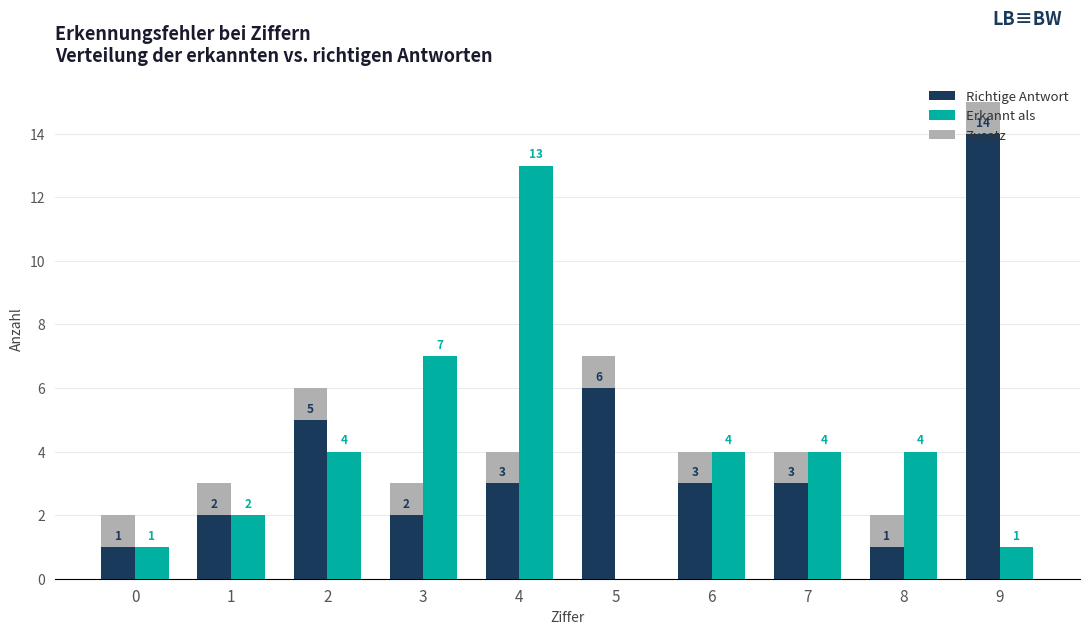

What are all the series names shown in the legend?

Richtige Antwort, Erkannt als, Zusatz